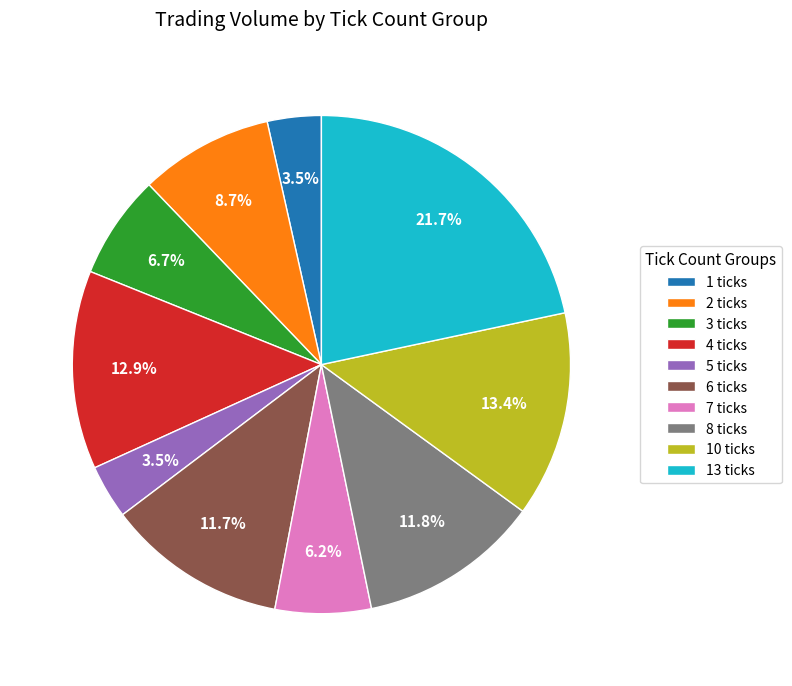

Count the number of slices in the pie.

10